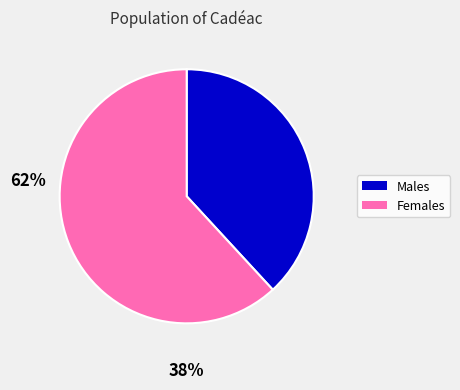

Is the sum of Females and Males greater than half?

Yes